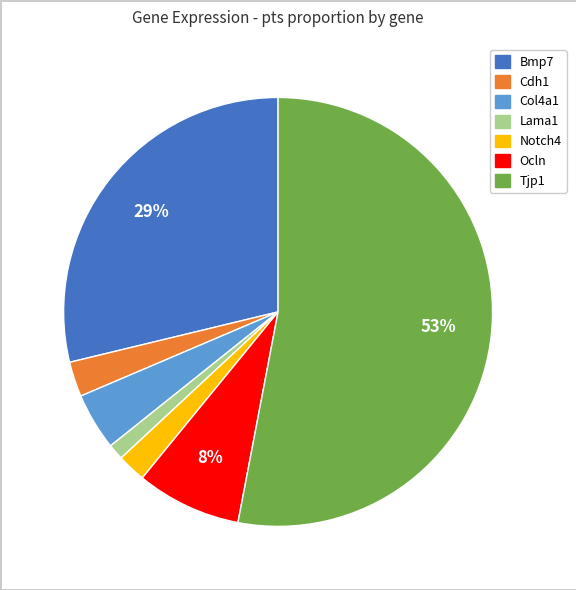

Combined, do Bmp7 and Notch4 account for over 50%?

No